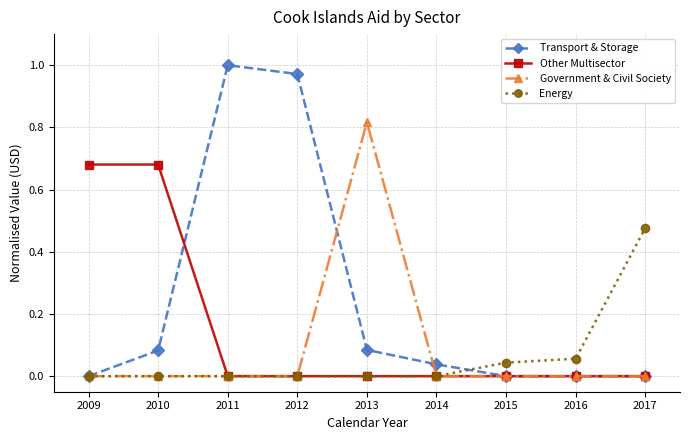

Rank the series by their maximum value, from lowest to highest.

Energy, Other Multisector, Government & Civil Society, Transport & Storage